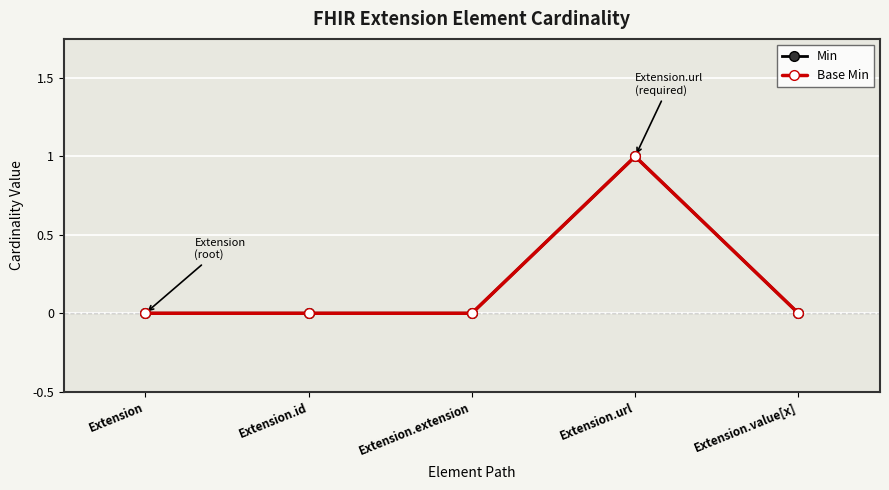

Where is Min nearest to the value 0?

Extension